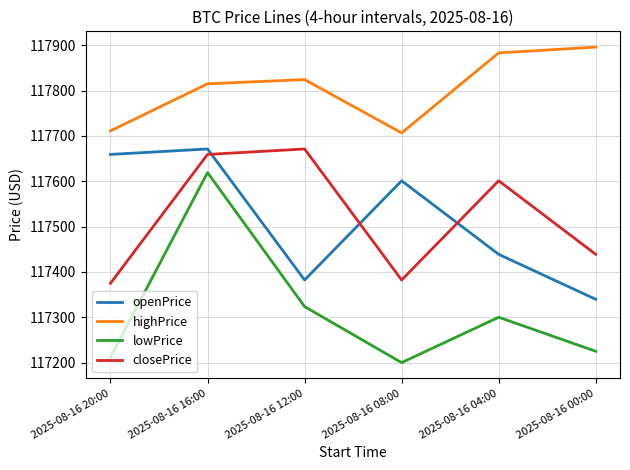

True or false: closePrice and lowPrice cross at least once.

False